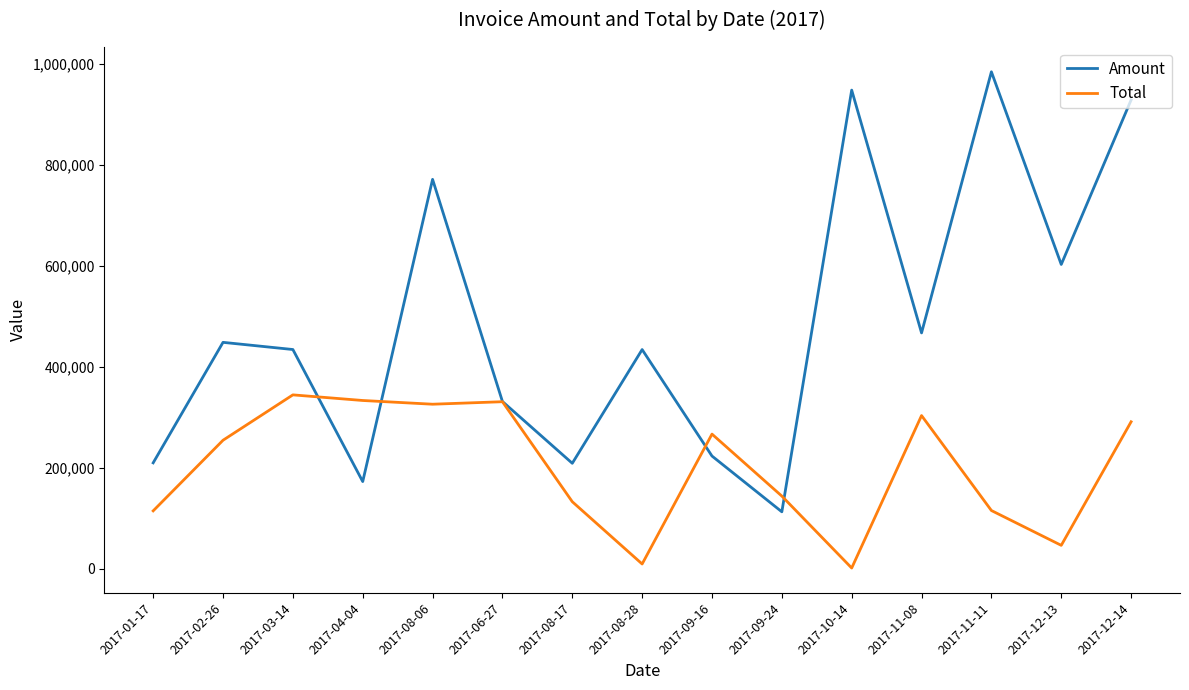

What is the sum of all Total values?

3013051.0